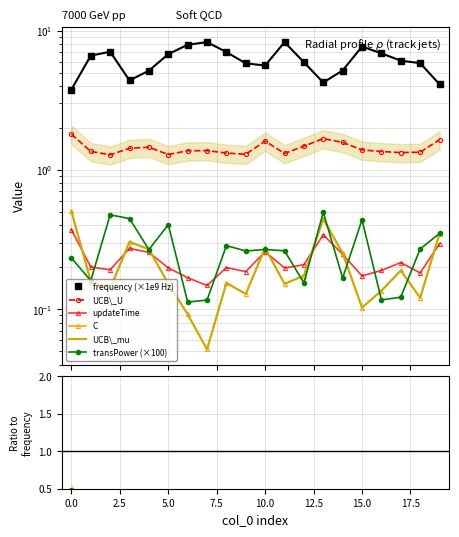

How many distinct data groups are displayed?

6